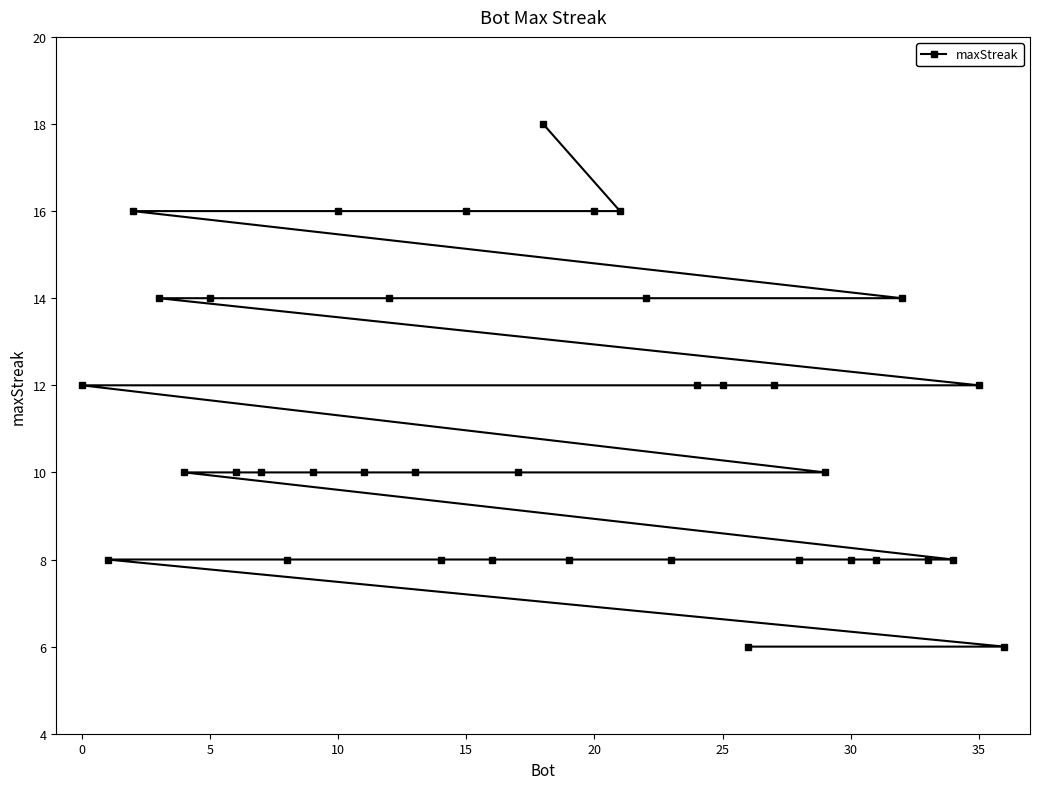

What is the minimum value shown in the chart?

6